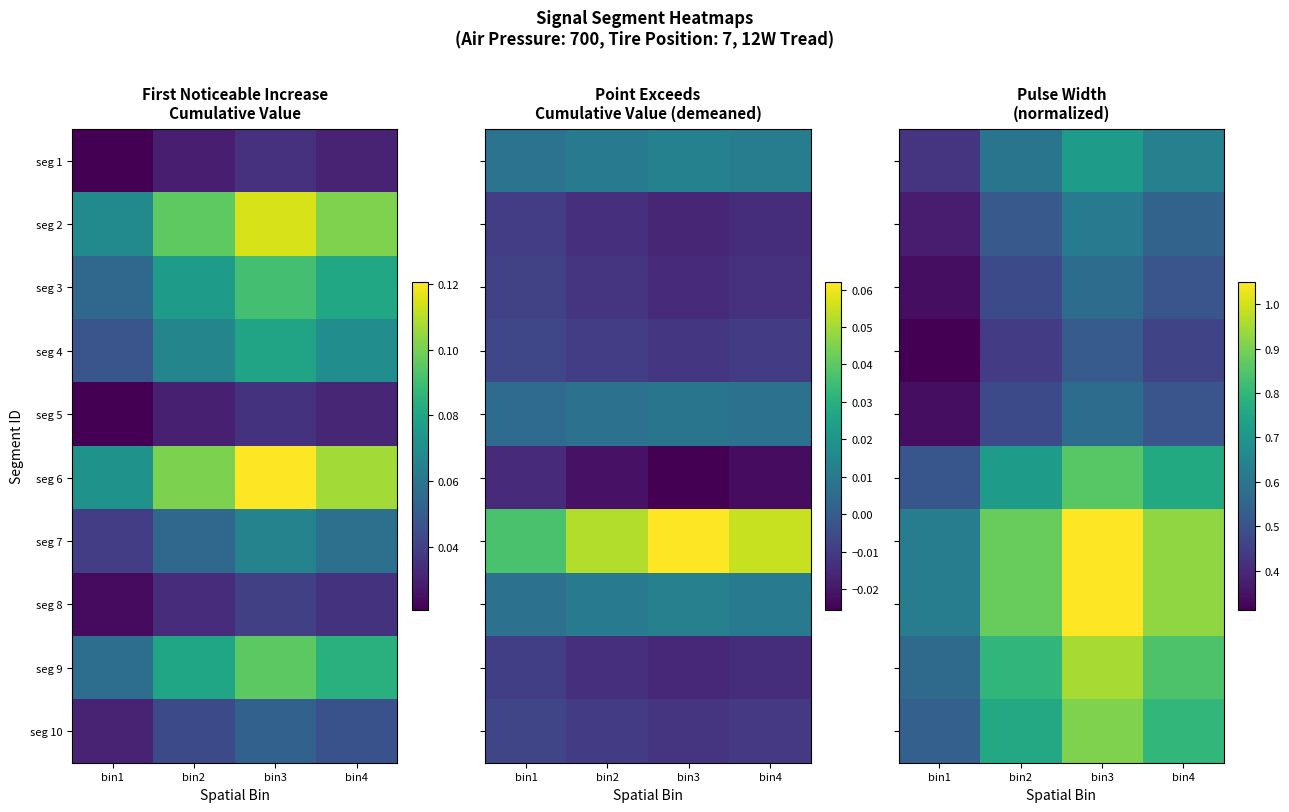

Read the seg 7 value at bin4.

0.9